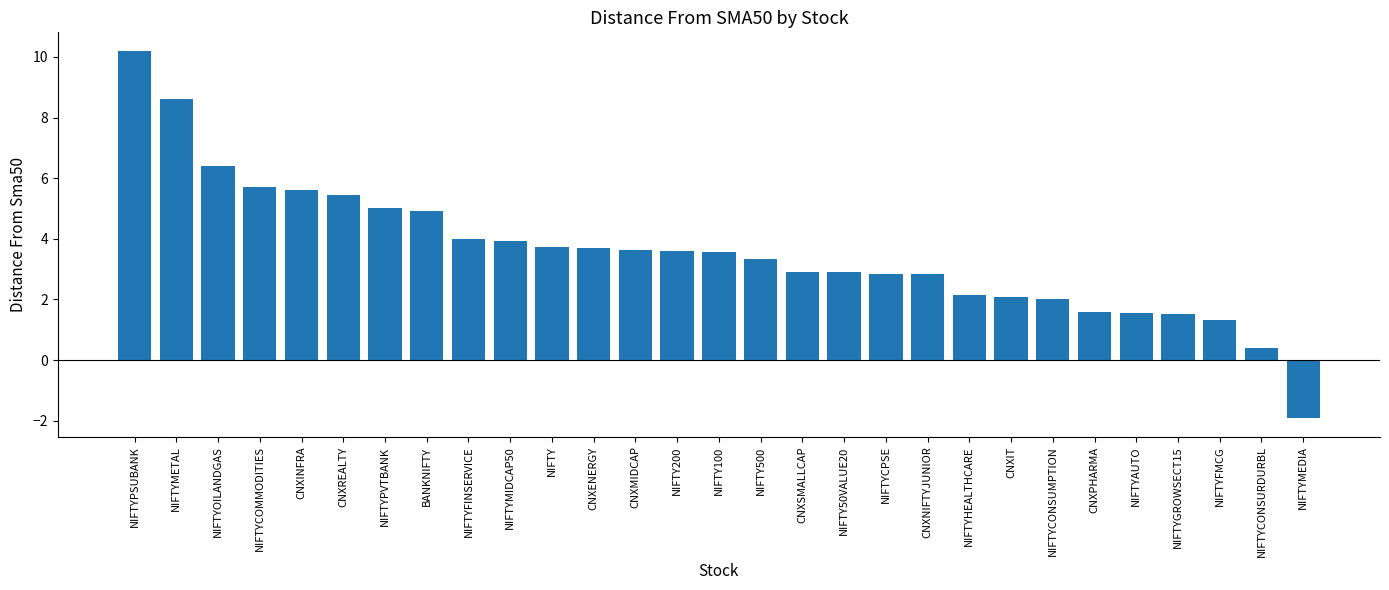

What is the difference between the values at NIFTYGROWSECT15 and NIFTYCONSURDURBL?

1.1